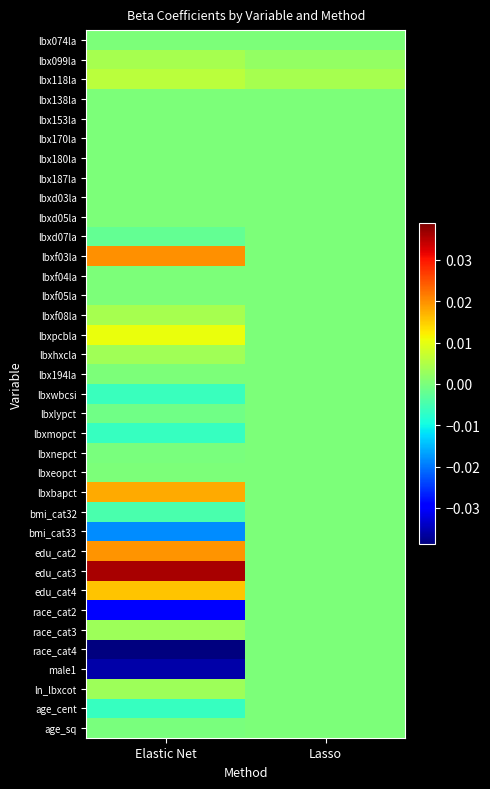

What is the spread (max minus min) of values at Elastic Net?

0.1